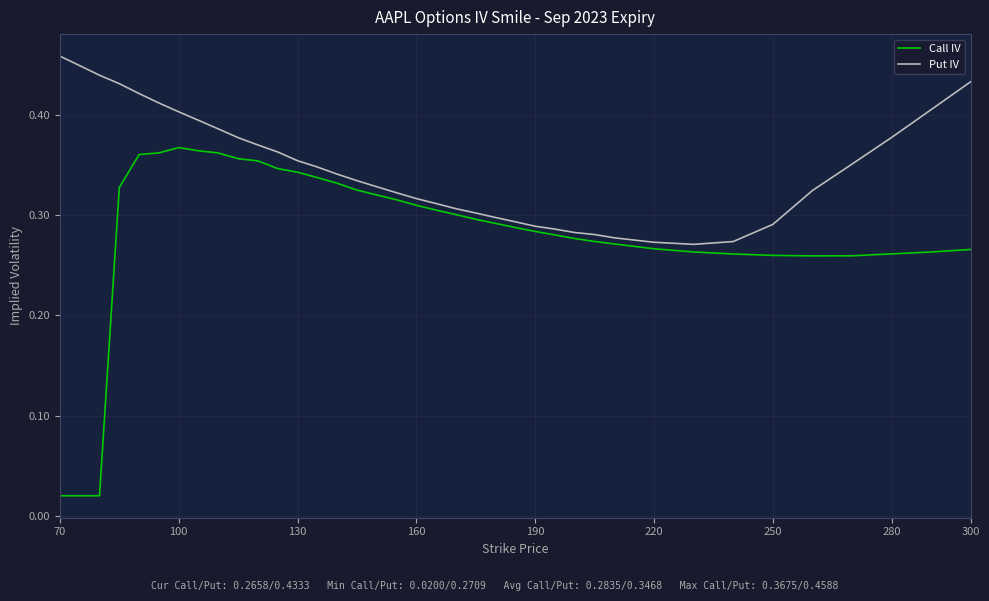

Is this an area chart (filled region under the line)?

No